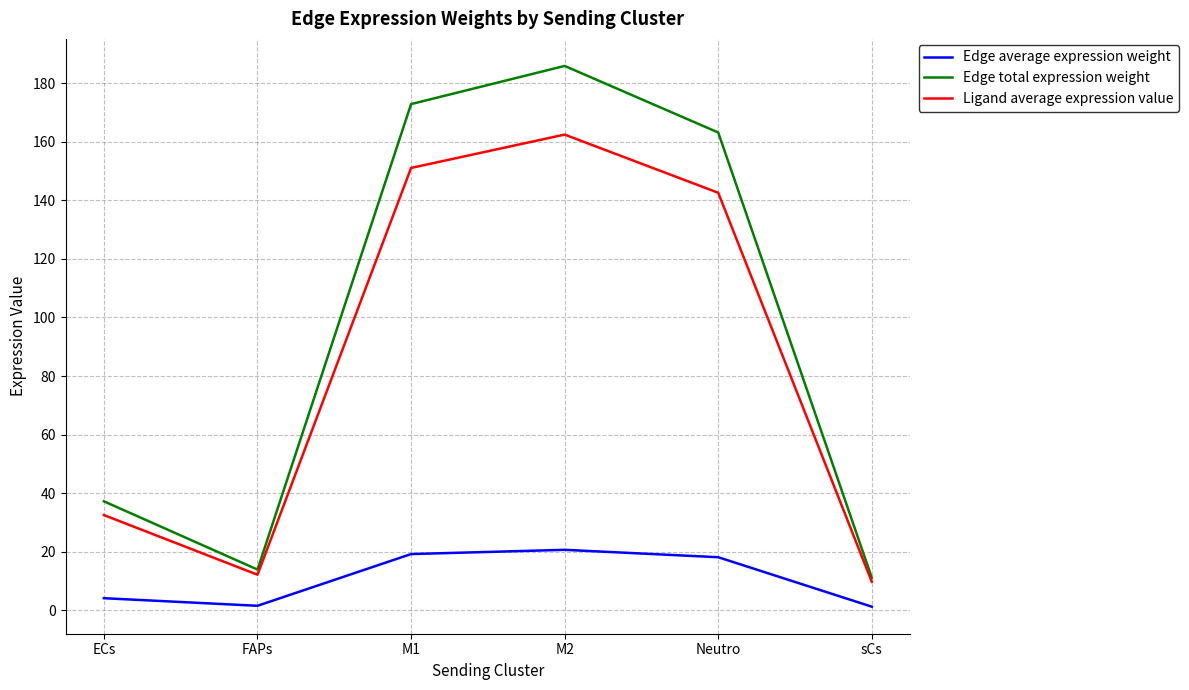

Count the number of categories in the chart.

6